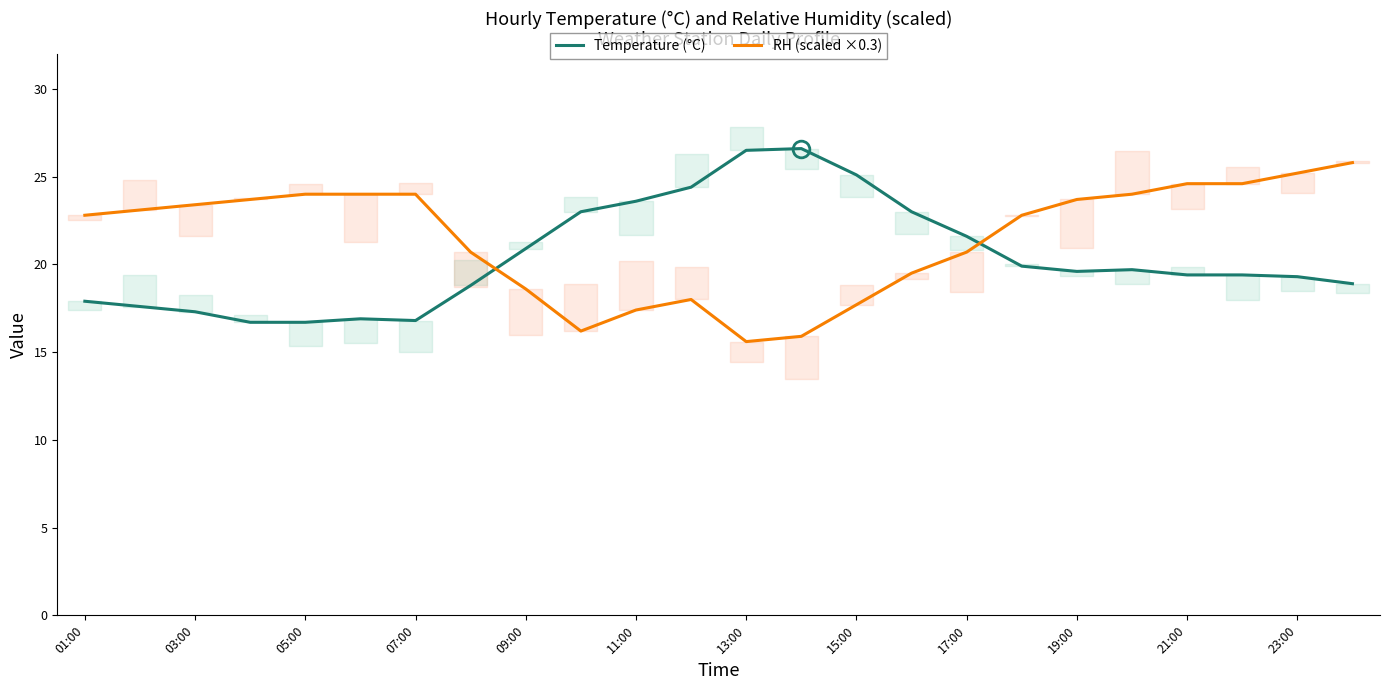

In Temperature (°C), how many points are higher than both neighbors (excluding endpoints)?

3